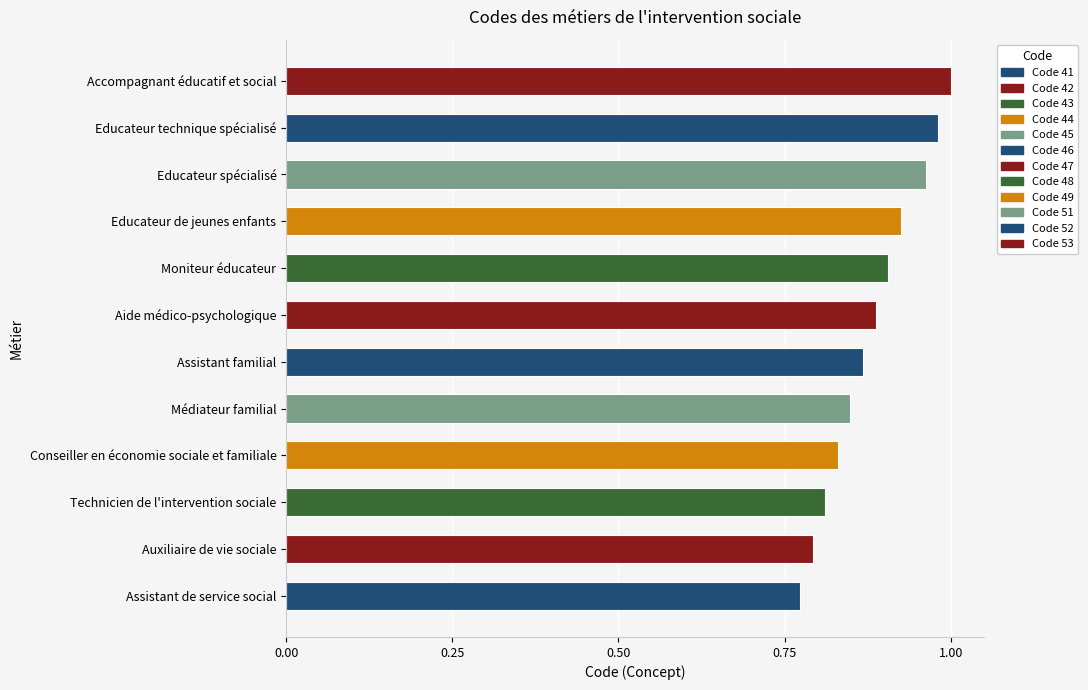

Is it true that the value at Educateur de jeunes enfants is 0.9?

True